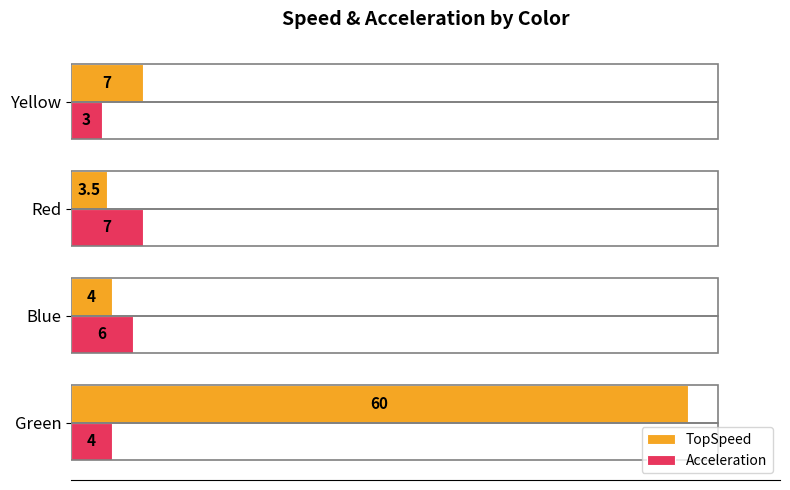

How many distinct data groups are displayed?

2